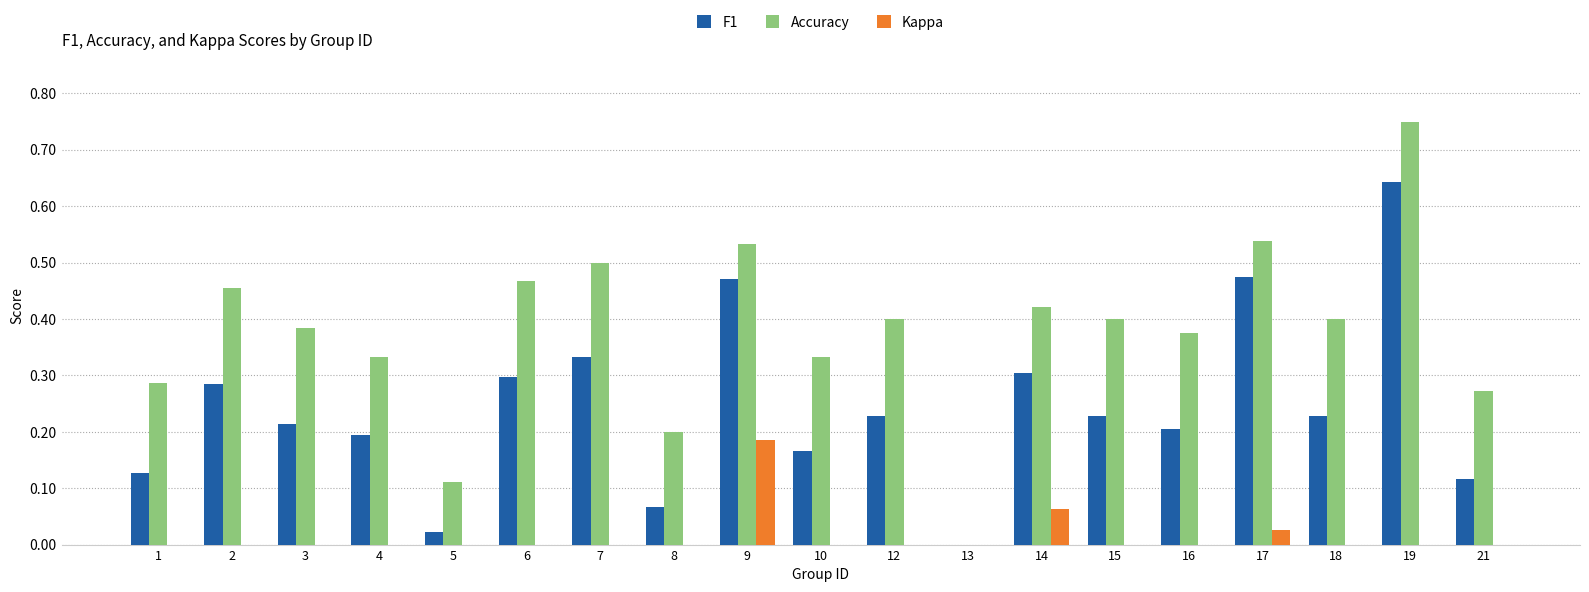

Reading left to right, transcribe all the data shown in this chart.

F1: 1=0.1	2=0.3	3=0.2	4=0.2	5=0.0	6=0.3	7=0.3	8=0.1	9=0.5	10=0.2	12=0.2	13=0.0	14=0.3	15=0.2	16=0.2	17=0.5	18=0.2	19=0.6	21=0.1
Accuracy: 1=0.3	2=0.5	3=0.4	4=0.3	5=0.1	6=0.5	7=0.5	8=0.2	9=0.5	10=0.3	12=0.4	13=0.0	14=0.4	15=0.4	16=0.4	17=0.5	18=0.4	19=0.8	21=0.3
Kappa: 1=0.0	2=0.0	3=0.0	4=-0.1	5=0.0	6=0.0	7=0.0	8=0.0	9=0.2	10=0.0	12=0.0	13=0.0	14=0.1	15=0.0	16=0.0	17=0.0	18=0.0	19=0.0	21=0.0